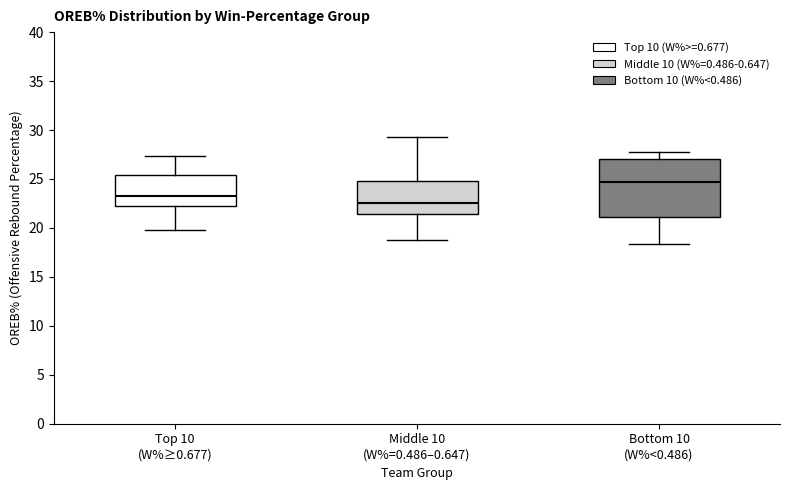

Reading left to right, read every box against the y-axis: the position of its median line, the range the box covers, and the ends of its whiskers. The values are not printed on the chart, so give them approximately, as read against the axis.

Top 10 (W%≥0.677): median 23.5, box 22.5 to 25.5, whiskers 20.0 to 27.5
Middle 10 (W%=0.486–0.647): median 22.5, box 21.5 to 25.0, whiskers 19.0 to 29.5
Bottom 10 (W%<0.486): median 24.5, box 21.0 to 27.0, whiskers 18.5 to 28.0